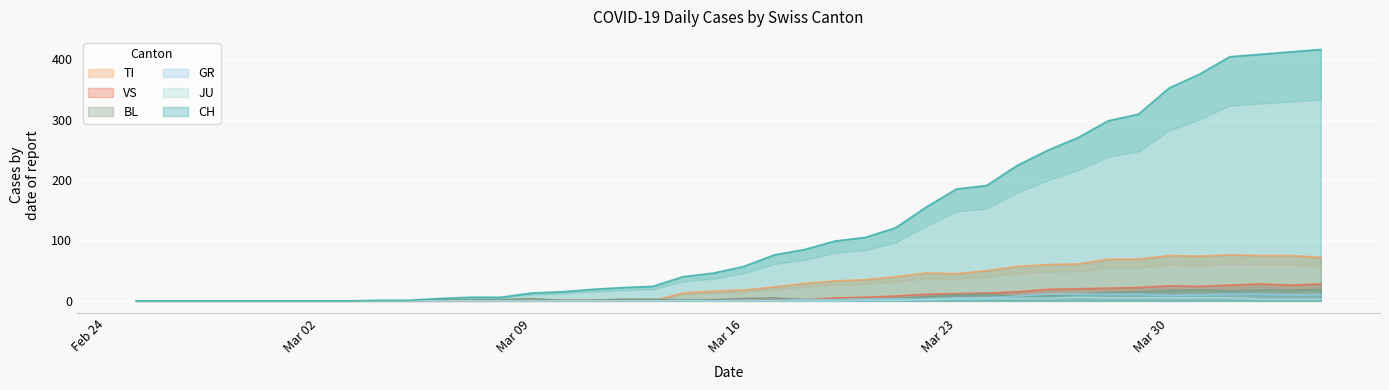

What is the maximum value for CH?

416